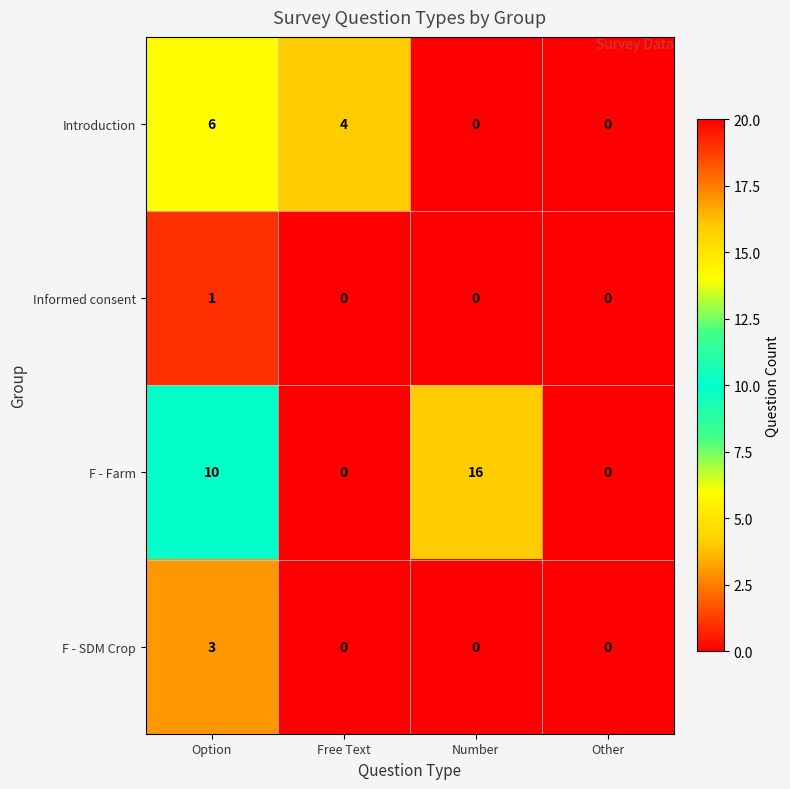

At Option, list the series in order from largest to smallest.

F - Farm, Introduction, F - SDM Crop, Informed consent